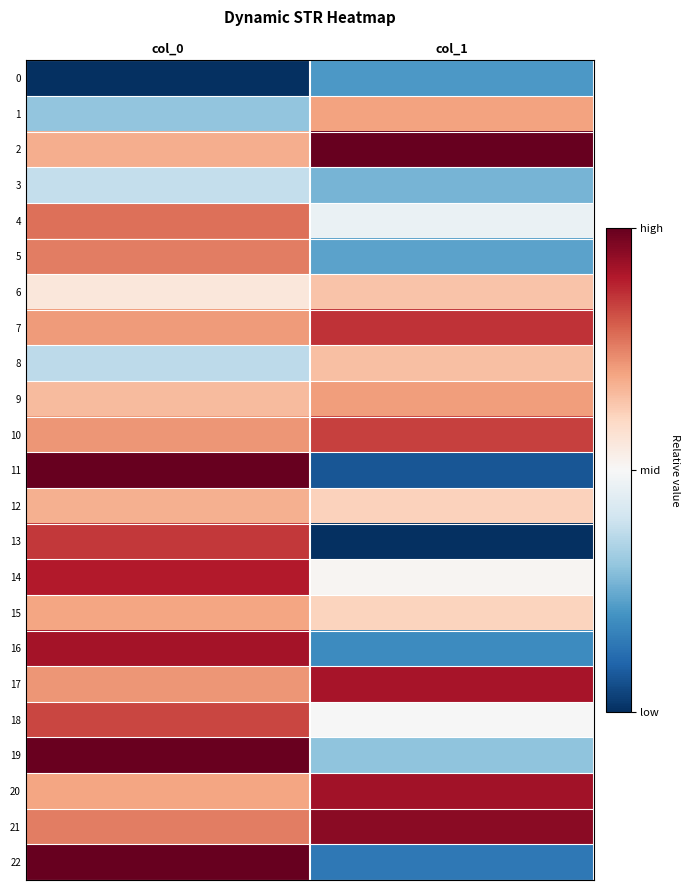

At col_1, list the series in order from smallest to largest.

13, 11, 22, 16, 0, 5, 3, 19, 4, 18, 14, 15, 12, 6, 8, 1, 9, 10, 7, 17, 20, 21, 2